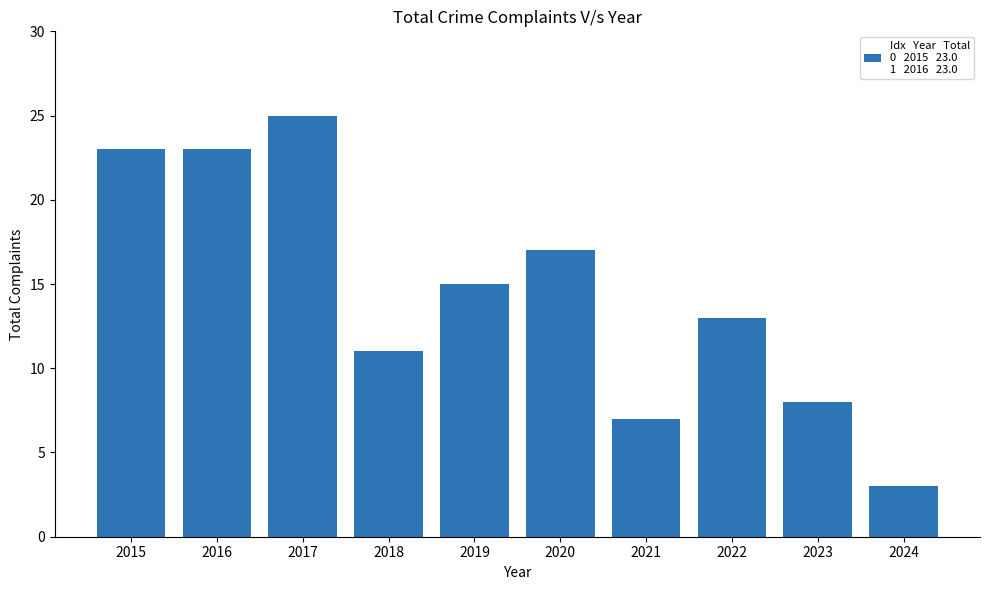

True or false: the data shows 42 at 2017.

False